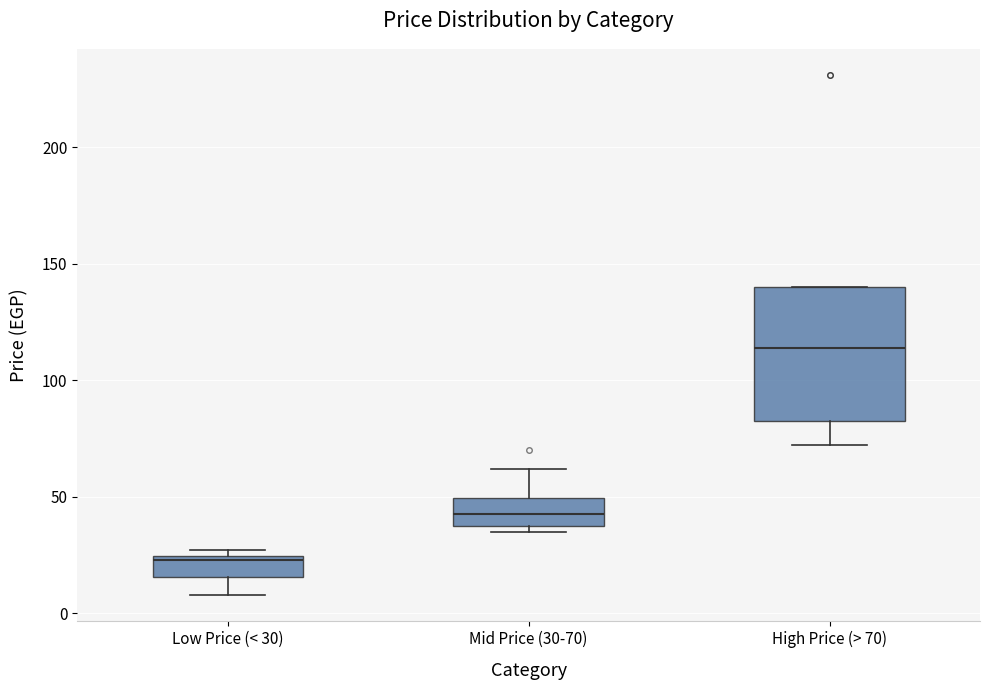

Which box has the highest median line?

High Price (> 70)